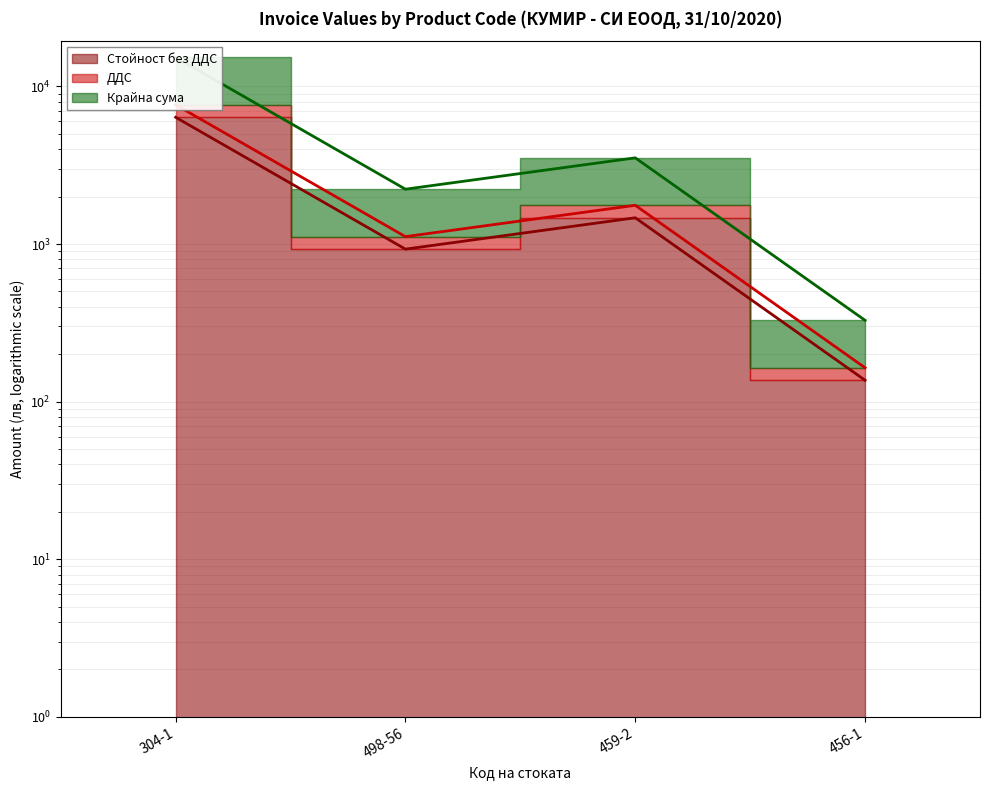

True or false: Крайна сума and Стойност без ДДС cross at least once.

False